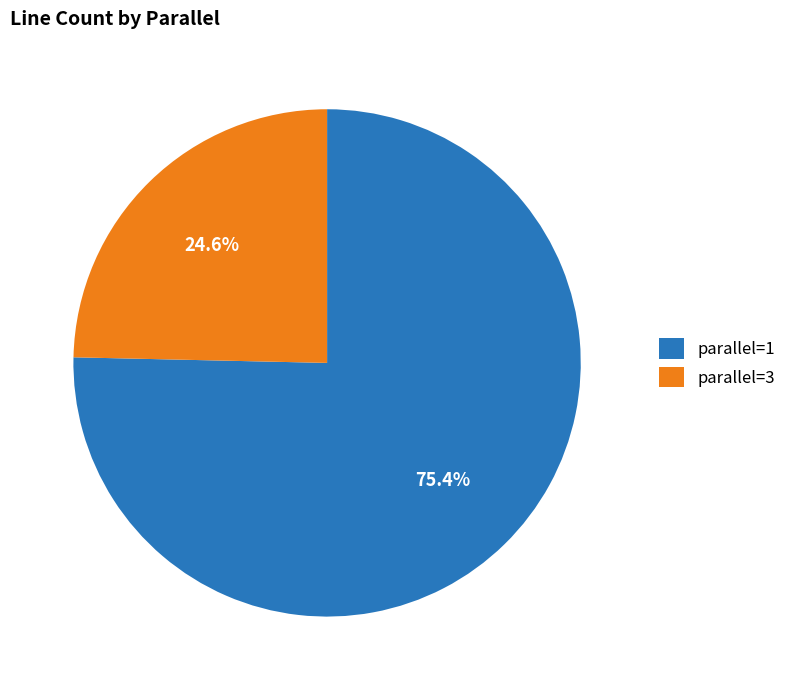

What percentage is NOT represented by parallel=1?

24.6%